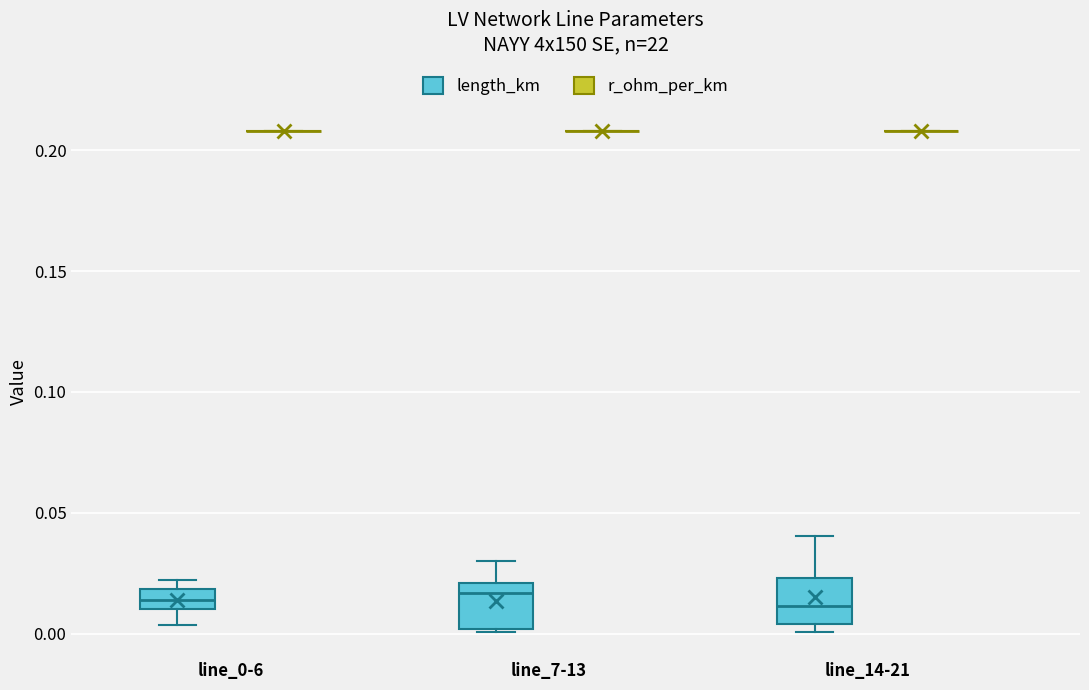

Where is the lower edge of the box for line_14-21 (length_km) on the y-axis? The values are not printed on the chart, so give them approximately, as read against the axis.

0.005